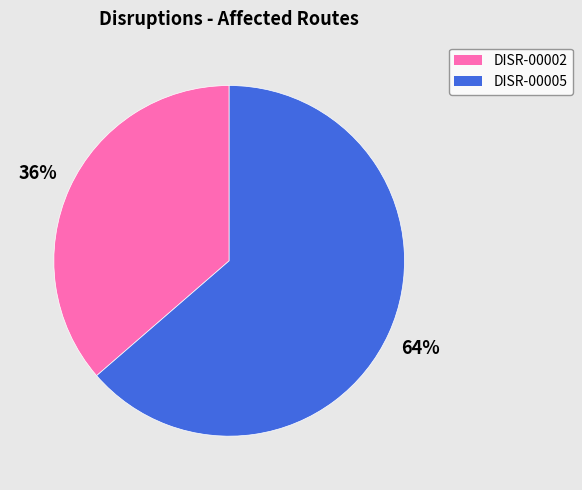

To the nearest percent, what percentage of the pie is DISR-00002?

36%